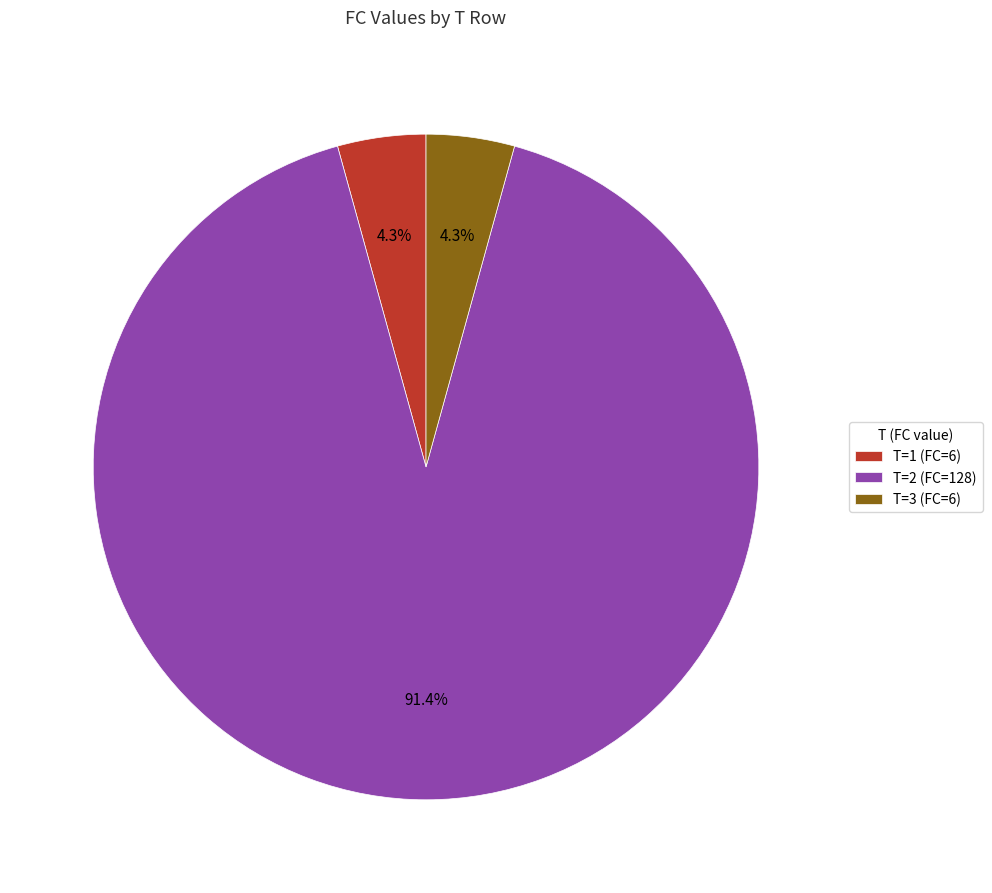

Is the sum of T=3 (FC=6) and T=2 (FC=128) greater than half?

Yes